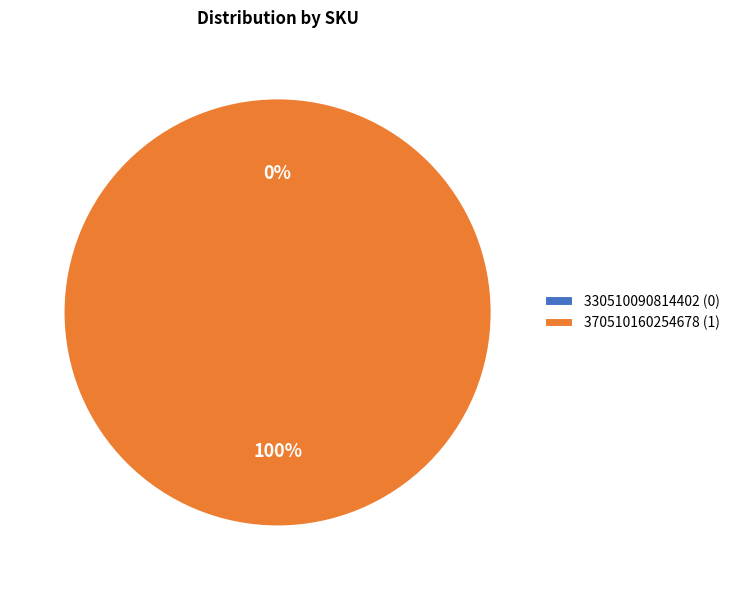

To the nearest percent, what percentage of the pie is 370510160254678?

100%